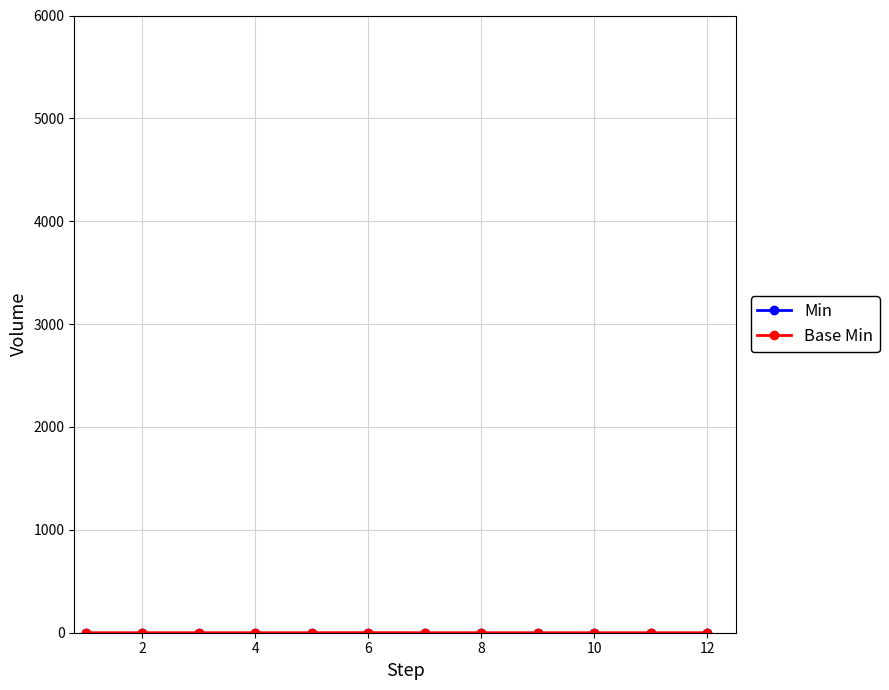

Reading left to right, what are all the values shown in this chart?

Min: 0	0	0	0	0	0	0	0	0	0	0	0
Base Min: 0	0	0	0	0	1	0	0	0	0	0	0